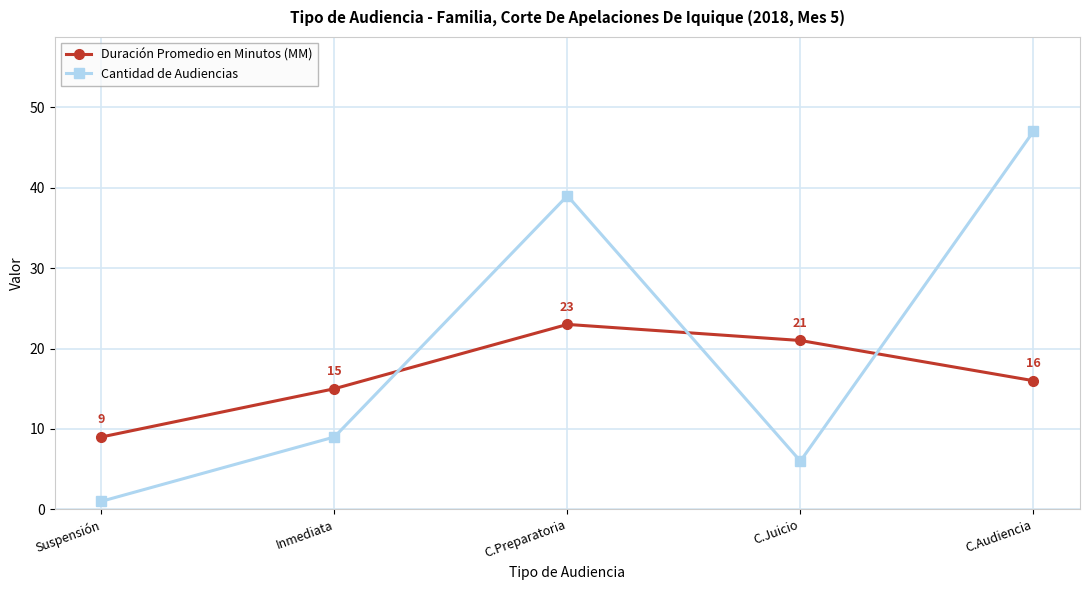

What is the sum of the Cantidad de Audiencias values at C.Preparatoria and C.Juicio?

45